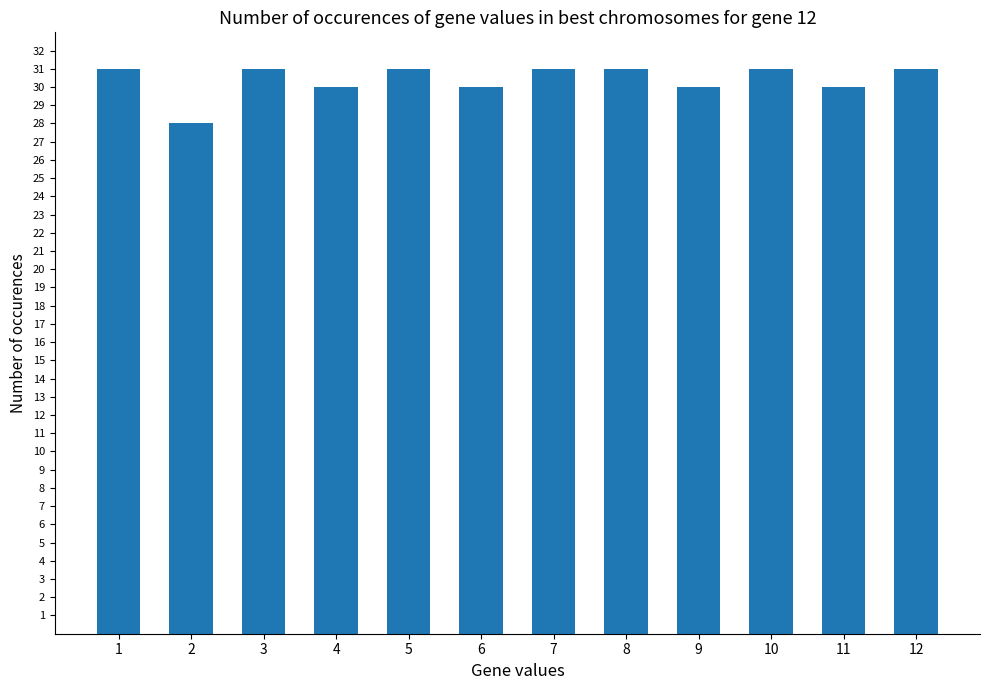

What is the value of the 6th bar from the left?

30